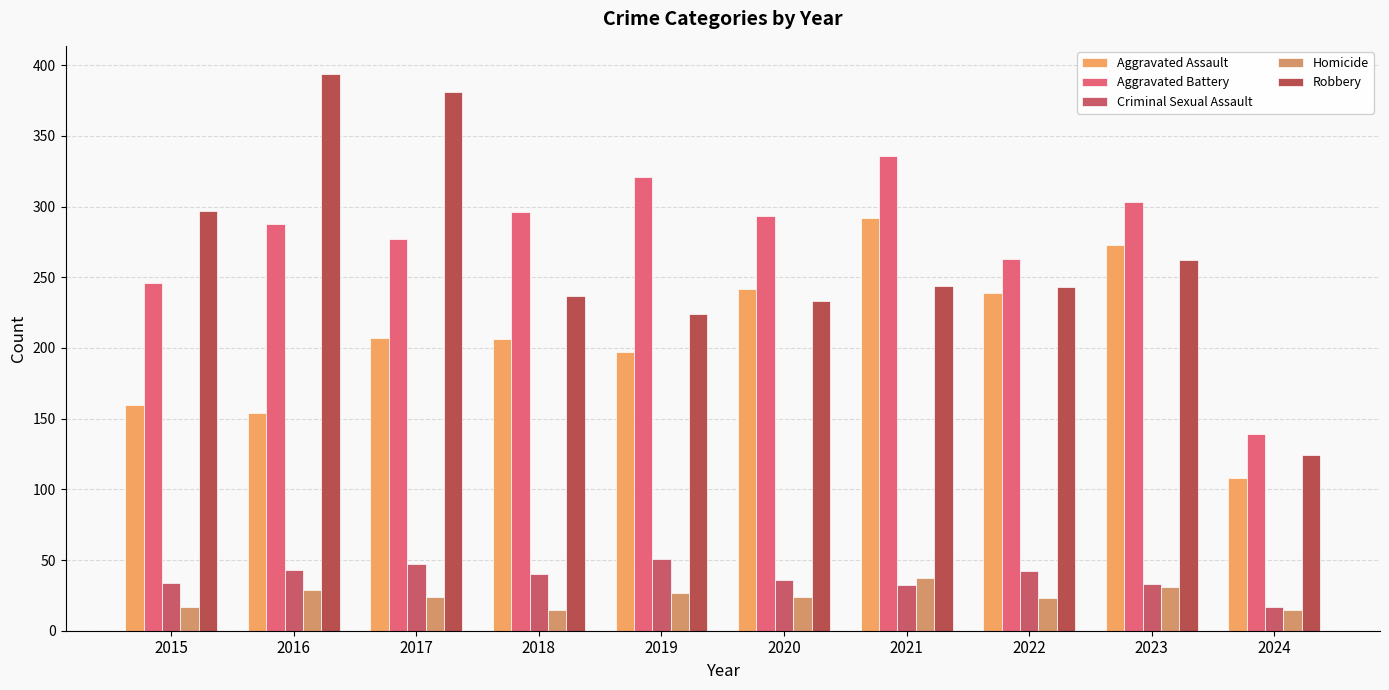

What is the greatest value displayed?

394